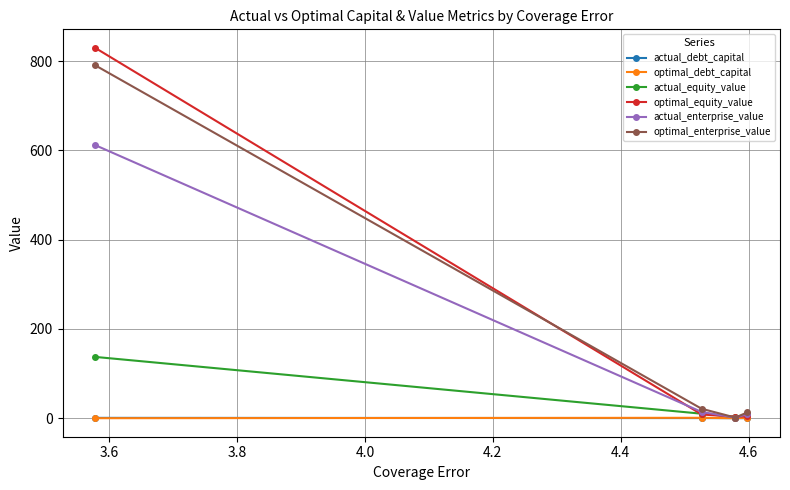

What is the greatest value displayed?

830.0